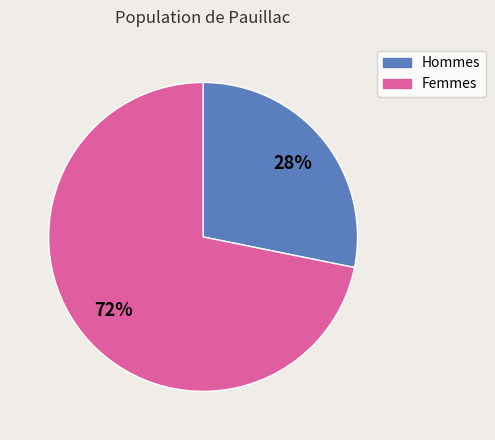

Is there any slice that represents more than half of the pie?

Yes